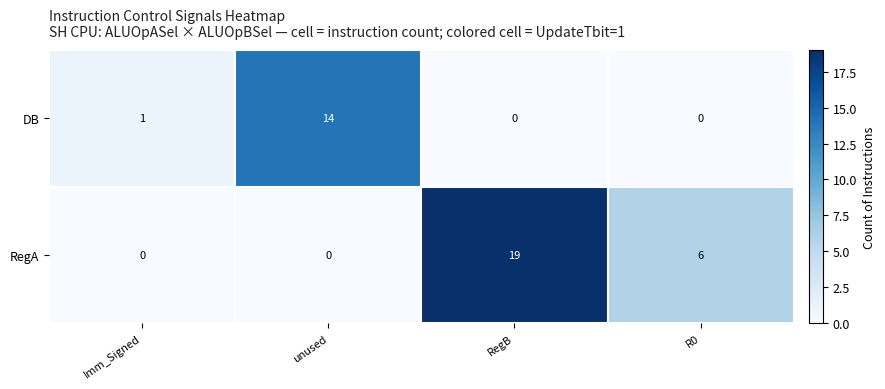

List the series in order of their overall mean, highest first.

RegA, DB